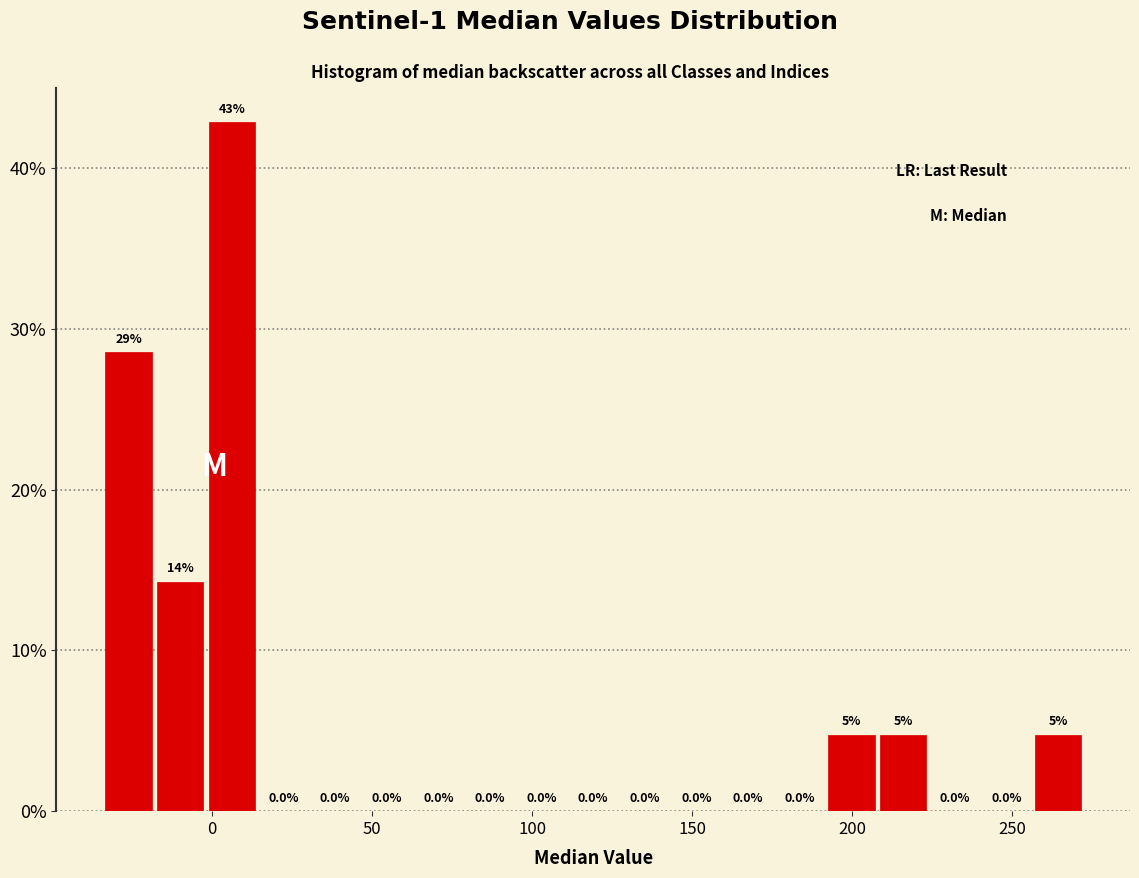

Read against the x-axis, roughly where is the centre of the tallest bar?

5